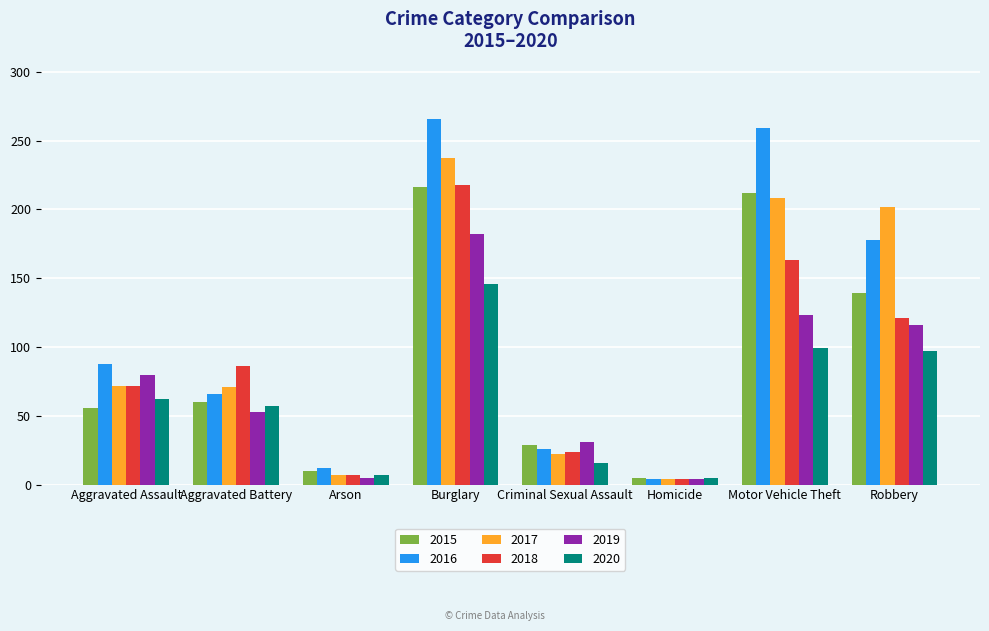

What is the label of the 6th bar from the right?

Arson